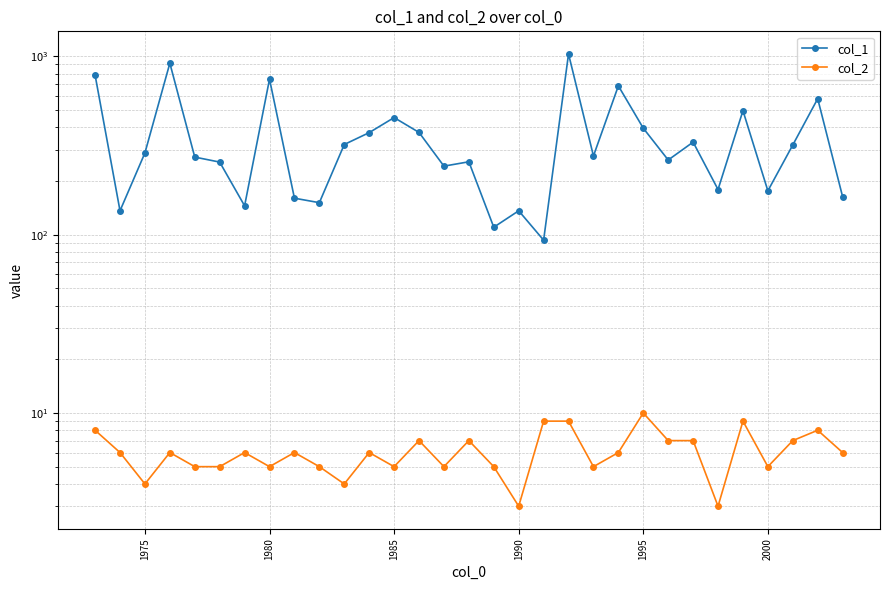

Which series has the widest spread of values?

col_1